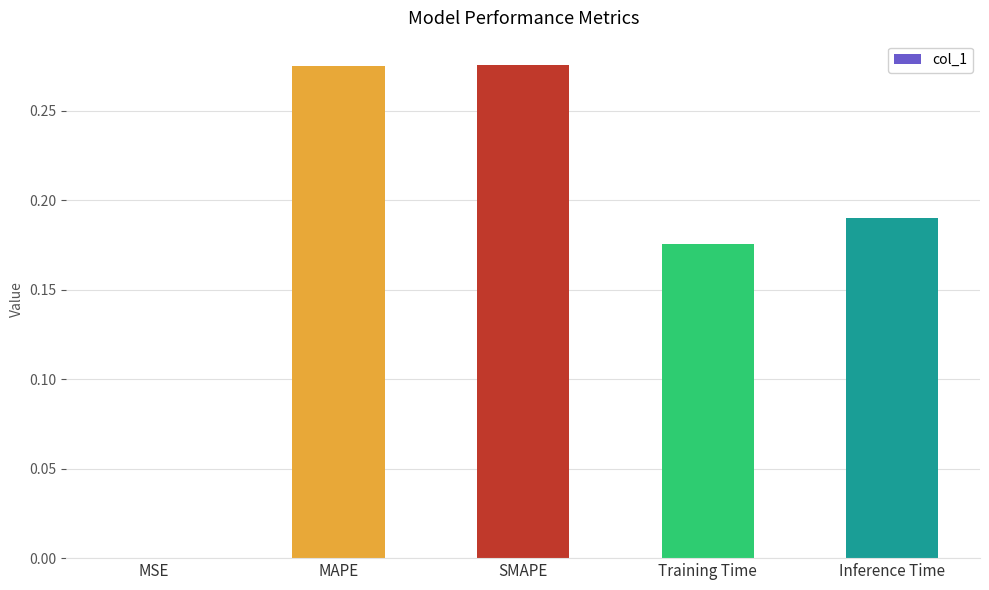

Where is the data nearest to the value 0?

MSE